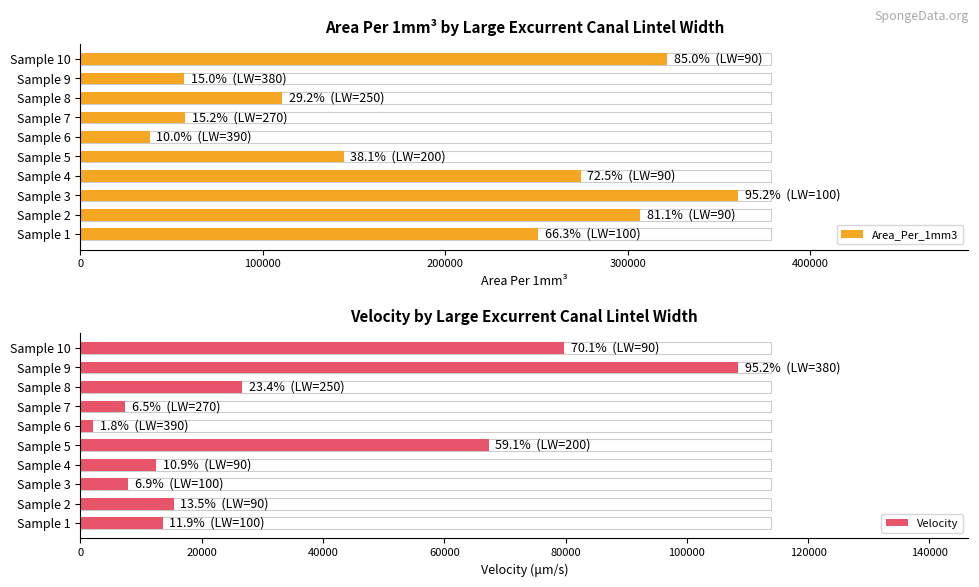

Which series has the largest range (max minus min)?

Area_Per_1mm3